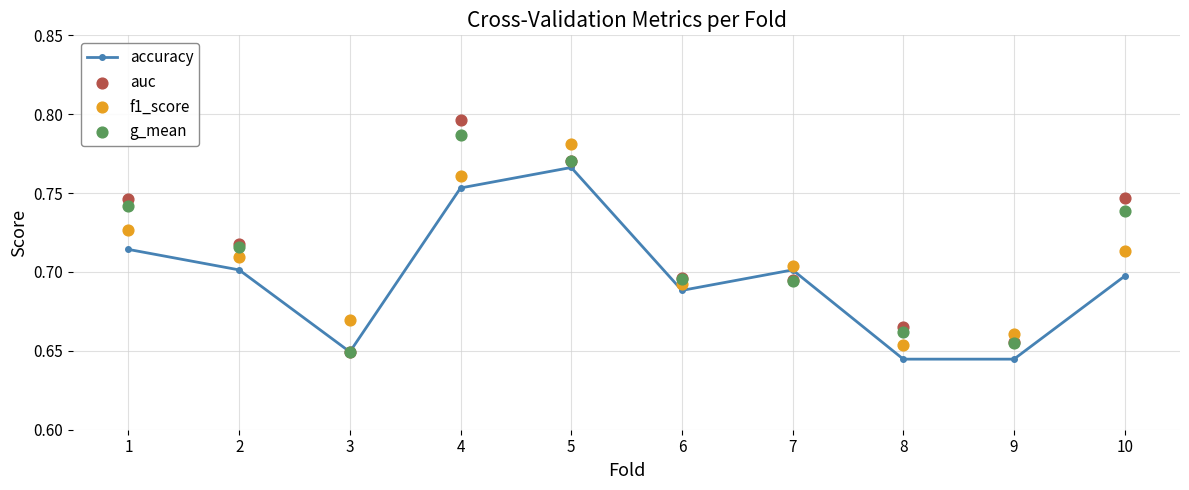

Which series has the largest Y range (max minus min)?

auc